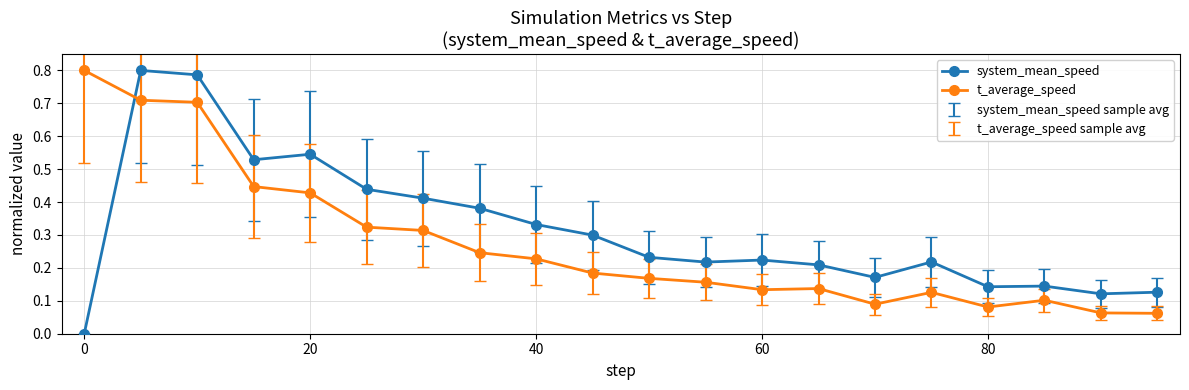

True or false: system_mean_speed has more than 2 points higher than both neighbors.

True